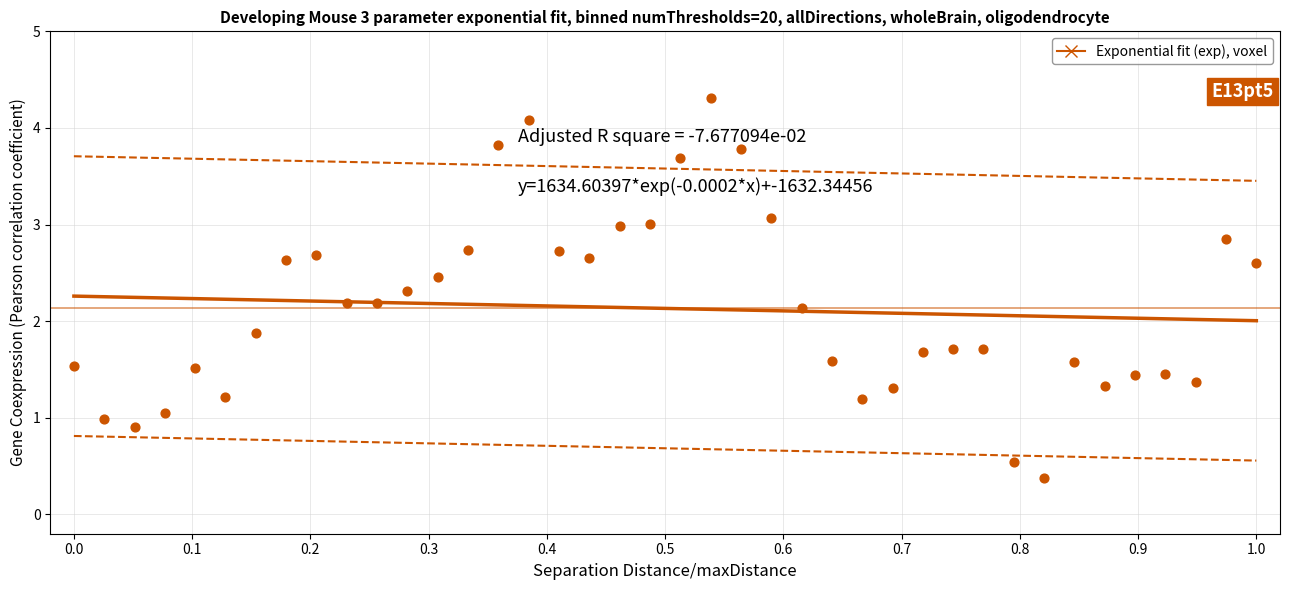

What is the range of Y values (max minus min)?

3.9